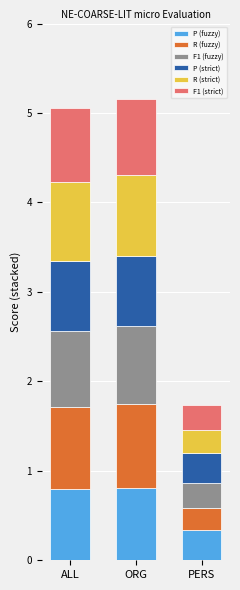

Read the P (fuzzy) value at ALL.

0.8